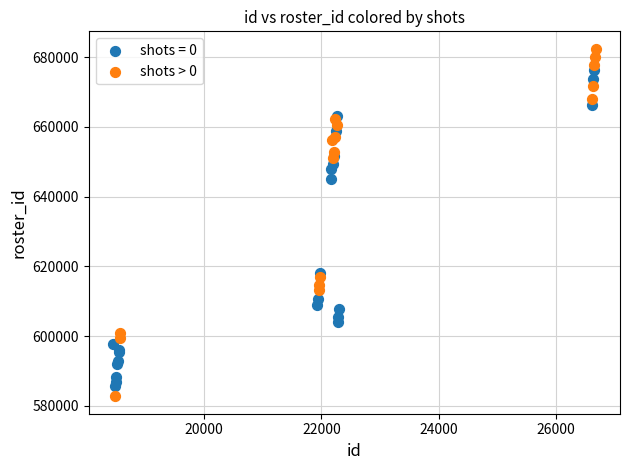

Which series reaches the maximum Y coordinate?

shots > 0